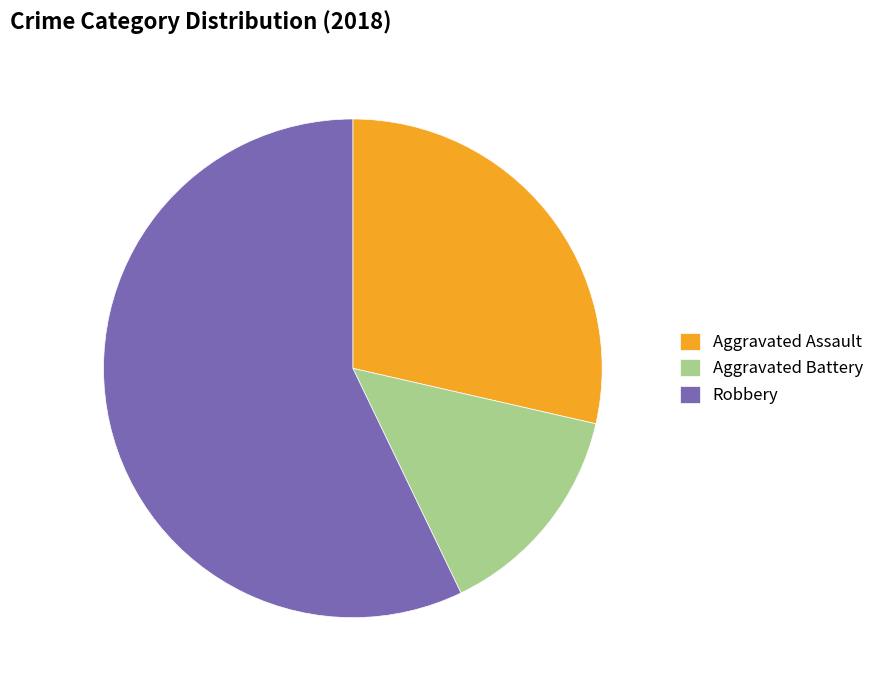

Is there a majority slice in this chart?

Yes